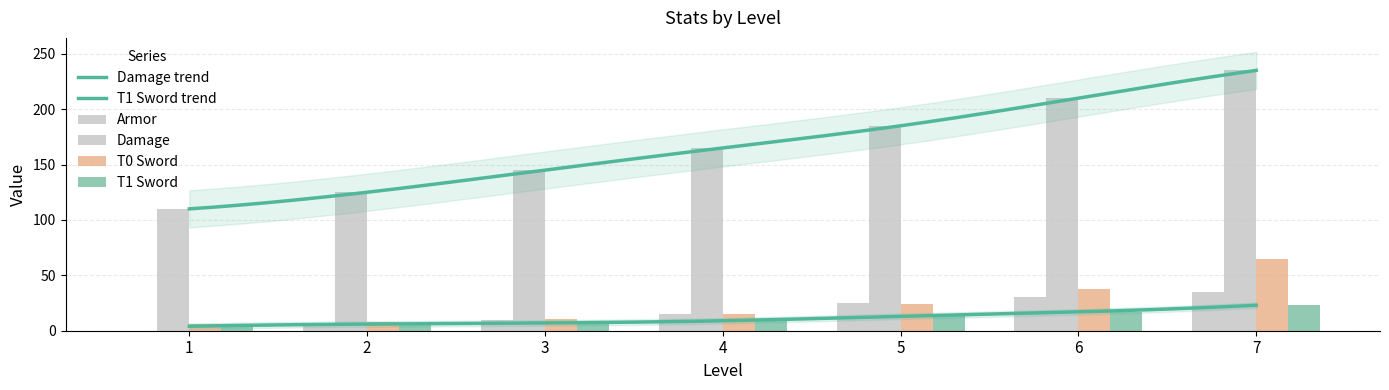

Which series has the largest total across all categories?

Damage